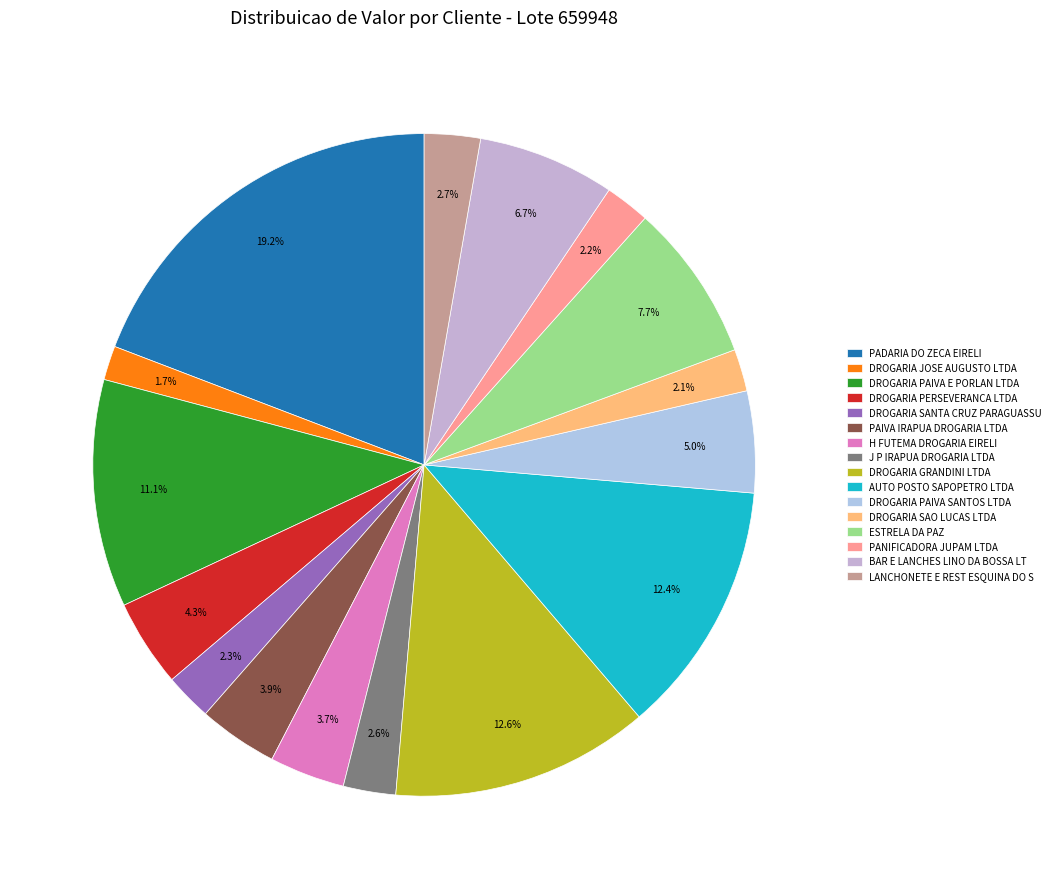

Which slice is the smallest?

DROGARIA JOSE AUGUSTO LTDA